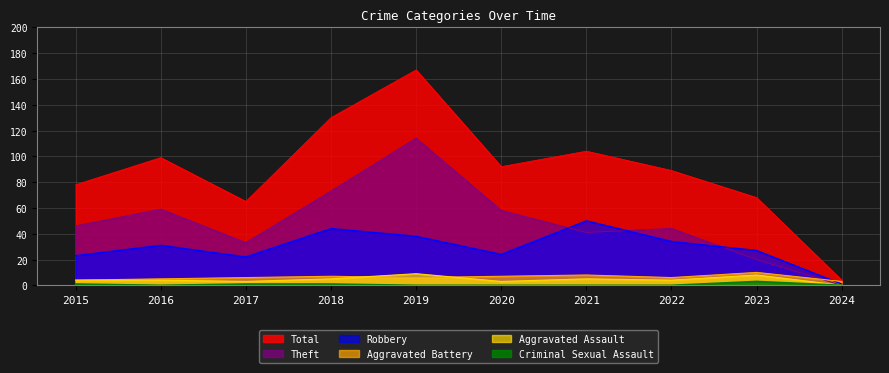

What is the maximum value for Total?

167